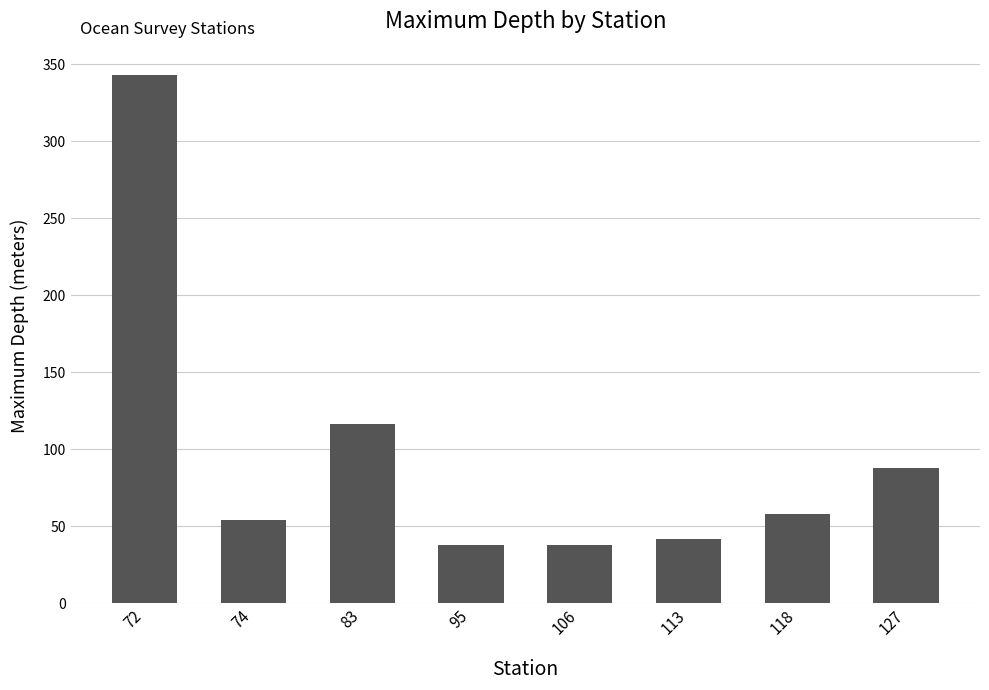

What is the ratio of the value at 95 to the value at 72?

0.1